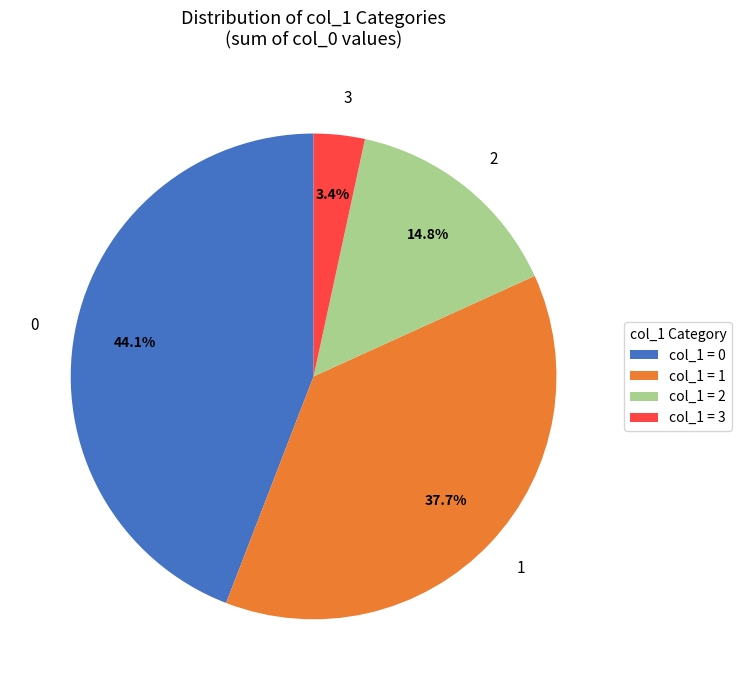

To the nearest percent, what is the average slice percentage?

25%